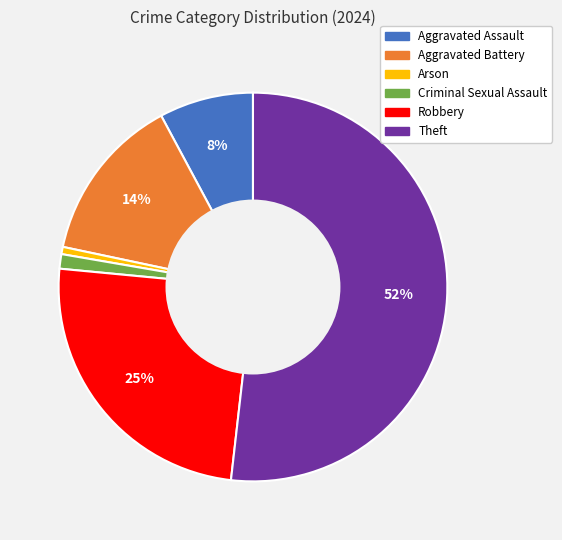

To the nearest percent, what is the average slice percentage?

17%